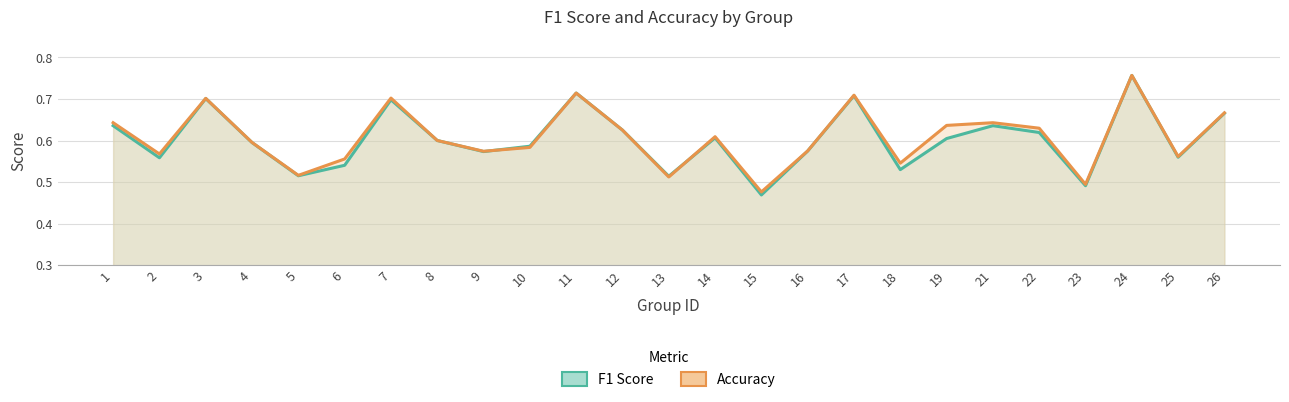

The Accuracy series shows 0.6 at 25. True or false?

True